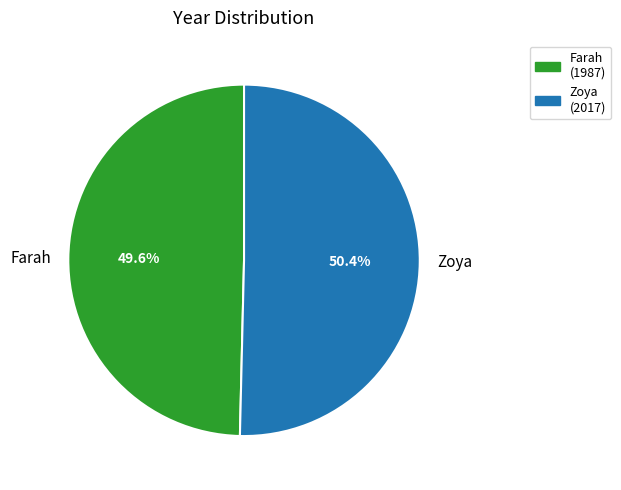

The Farah slice represents 63% of the pie. True or false?

False